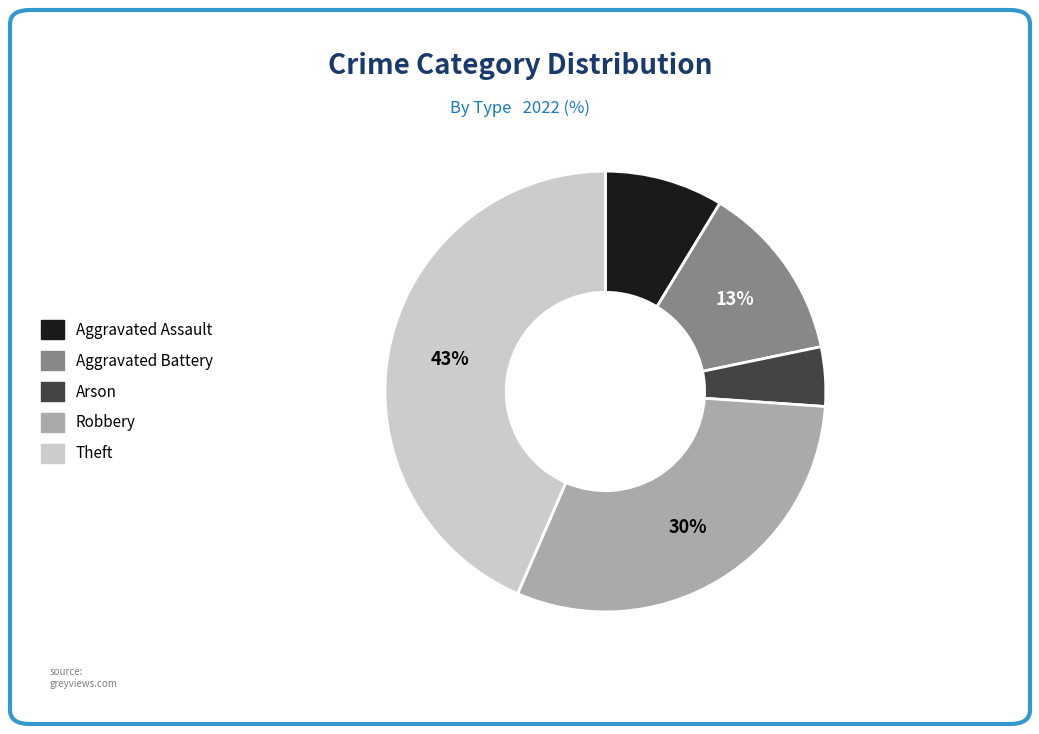

What is the ratio of the value at Aggravated Assault to the value at Robbery?

0.3